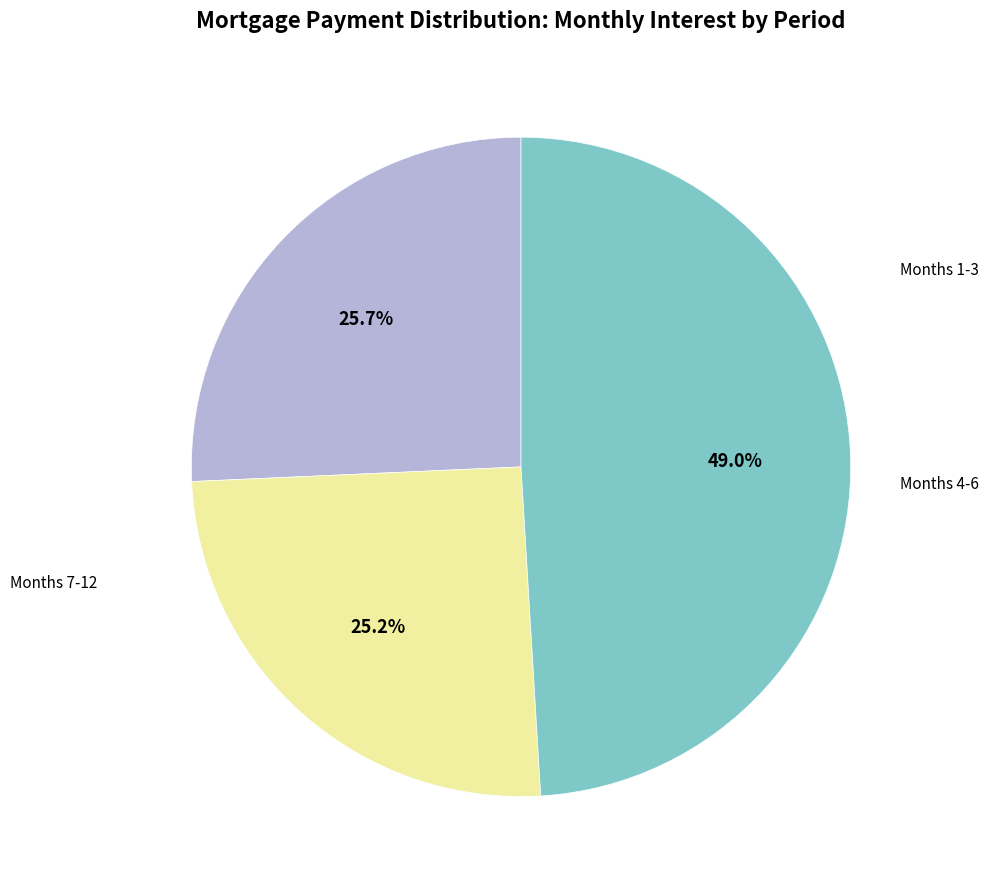

Does any single category account for the majority?

No